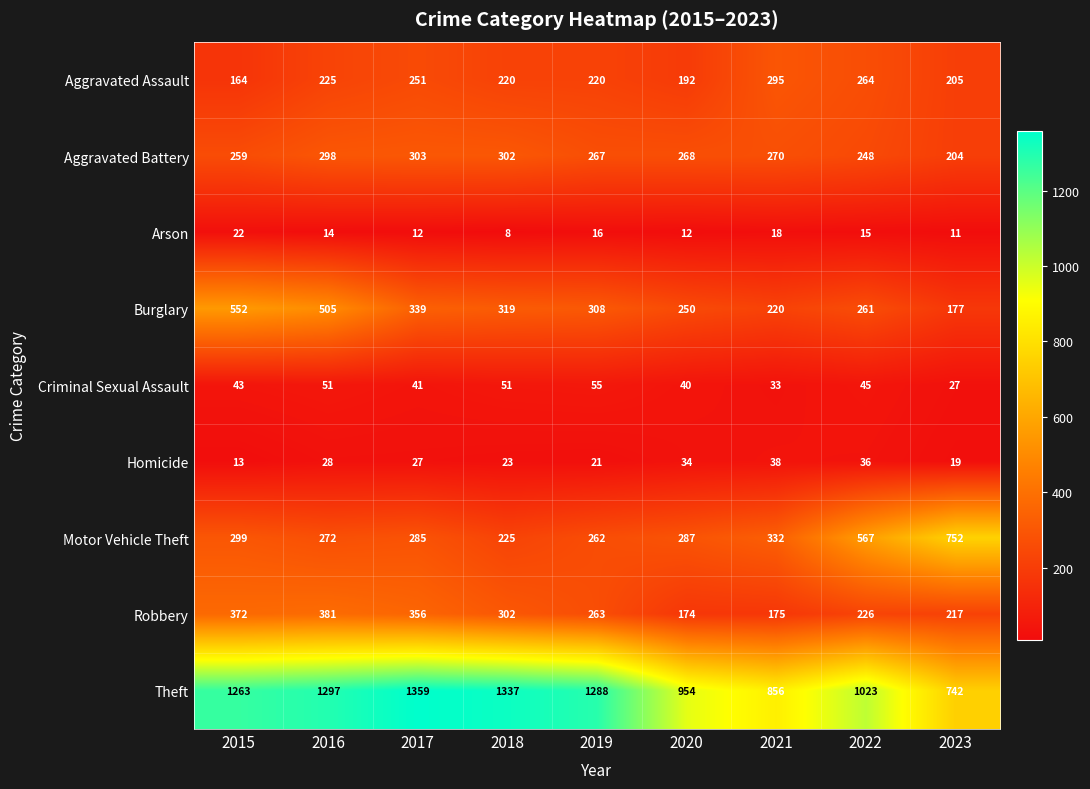

How many categories are shown in the chart?

9